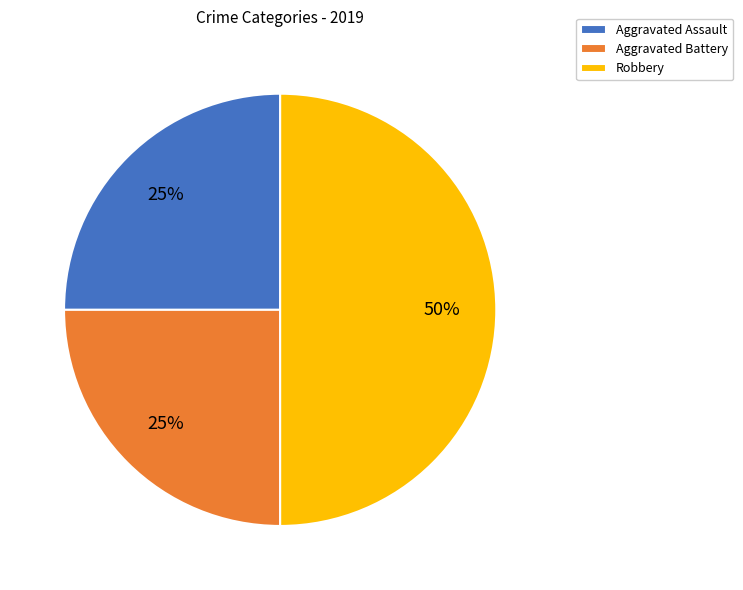

What percentage is the Robbery slice, to the nearest percent?

50%